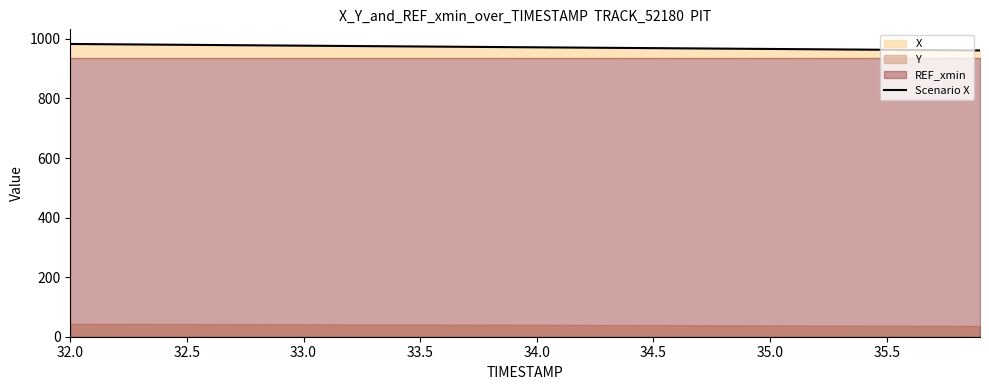

Which category has the highest value across all series?

32.0